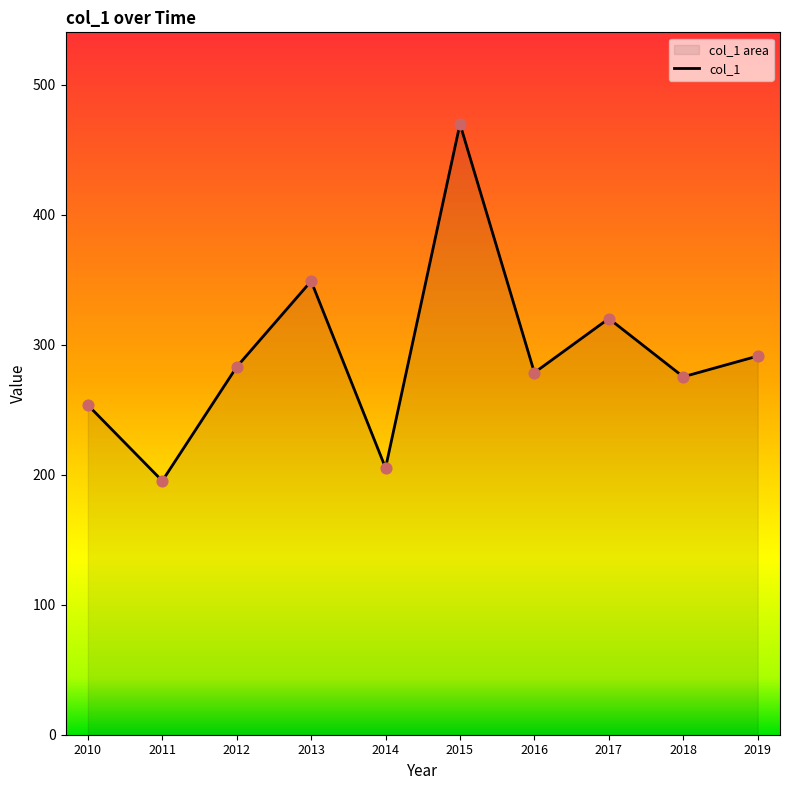

What is the change in value from 2011 to 2019?

+96.0